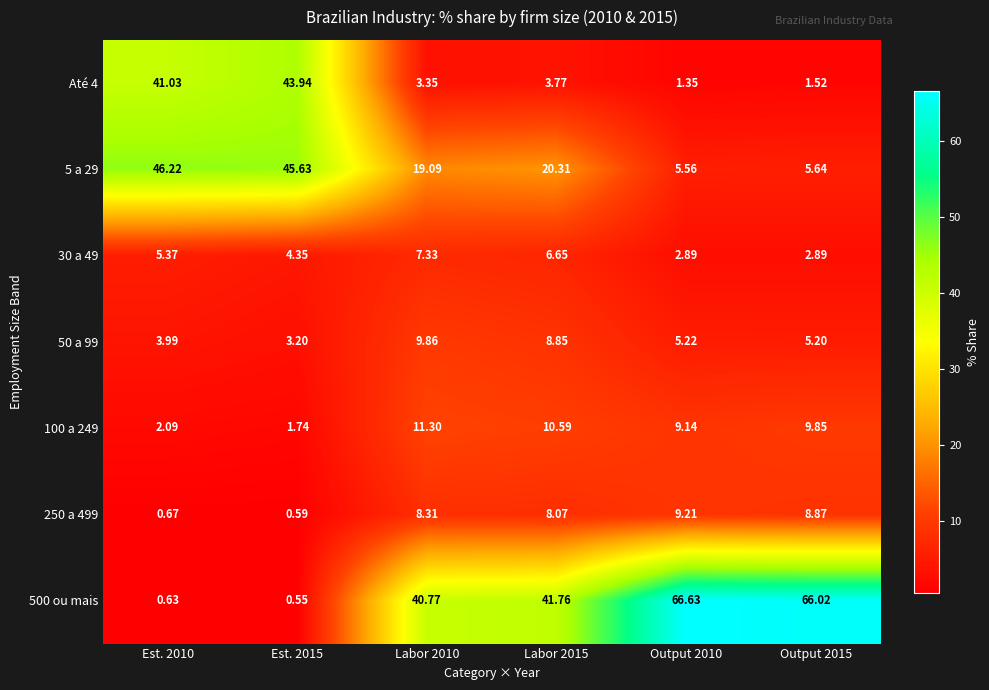

Which series has the largest total across all categories?

500 ou mais